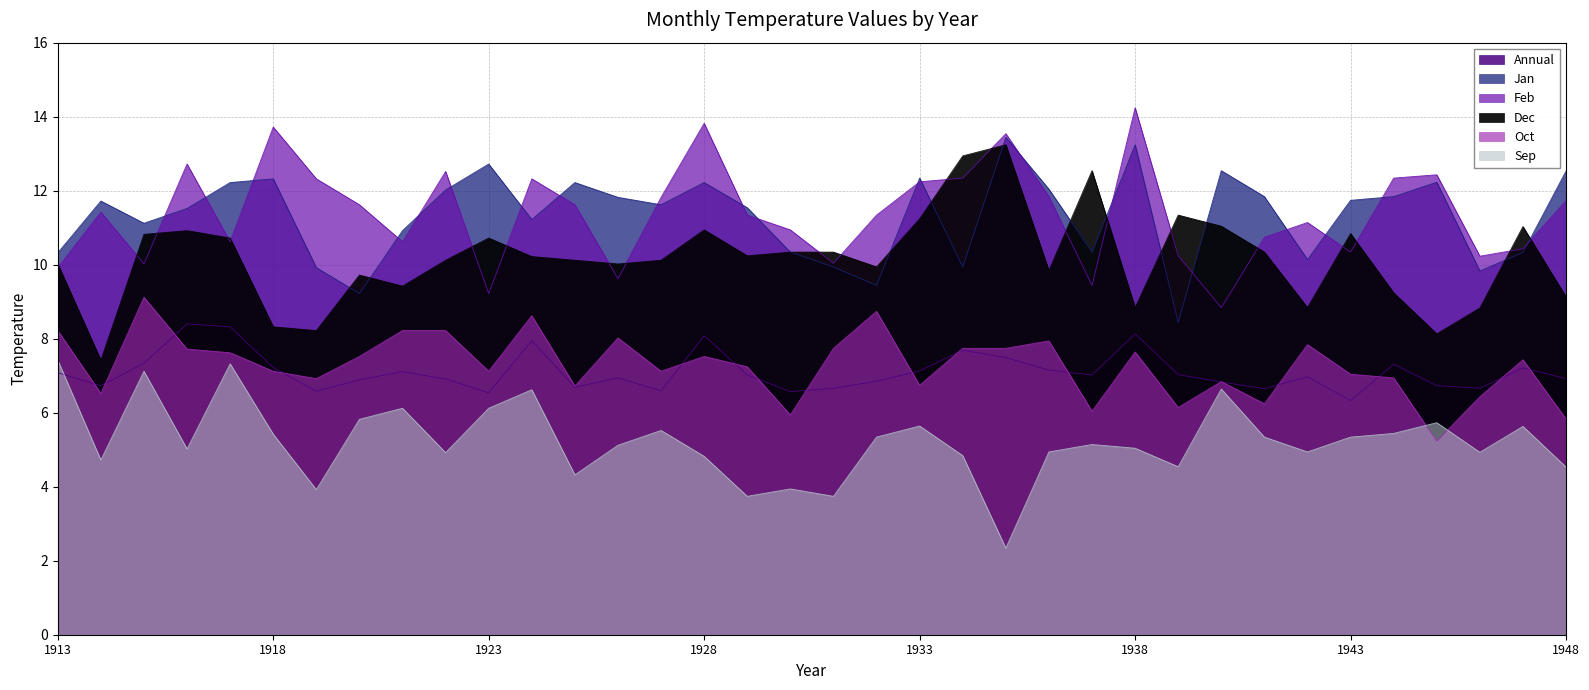

Where is Dec nearest to the value 10?

1913